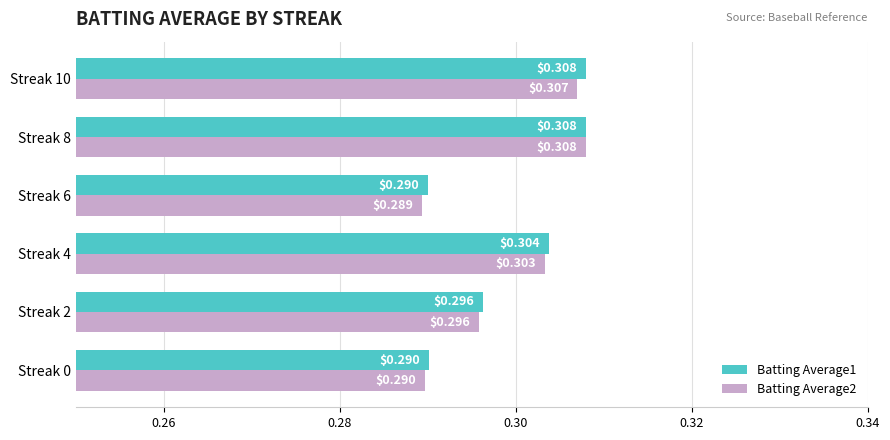

Which series has the largest total across all categories?

Batting Average1